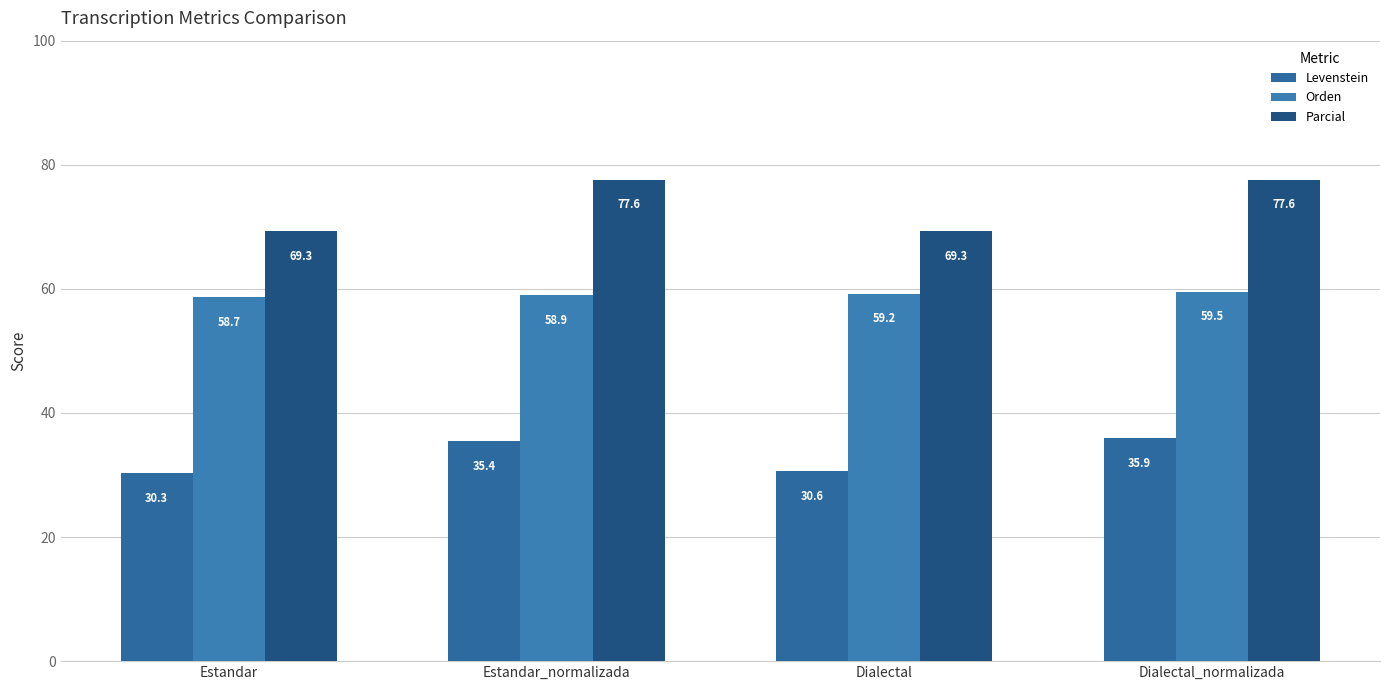

At how many categories does at least one series exceed 58?

4